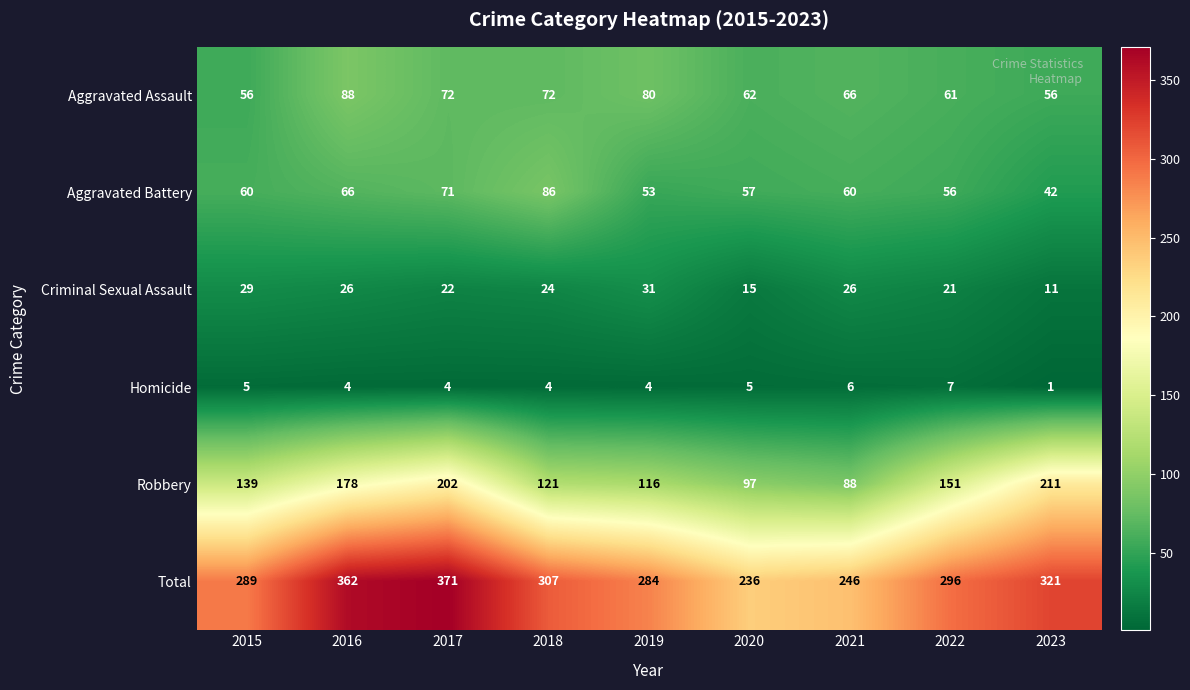

What is the sum of the Homicide values at 2023 and 2019?

5